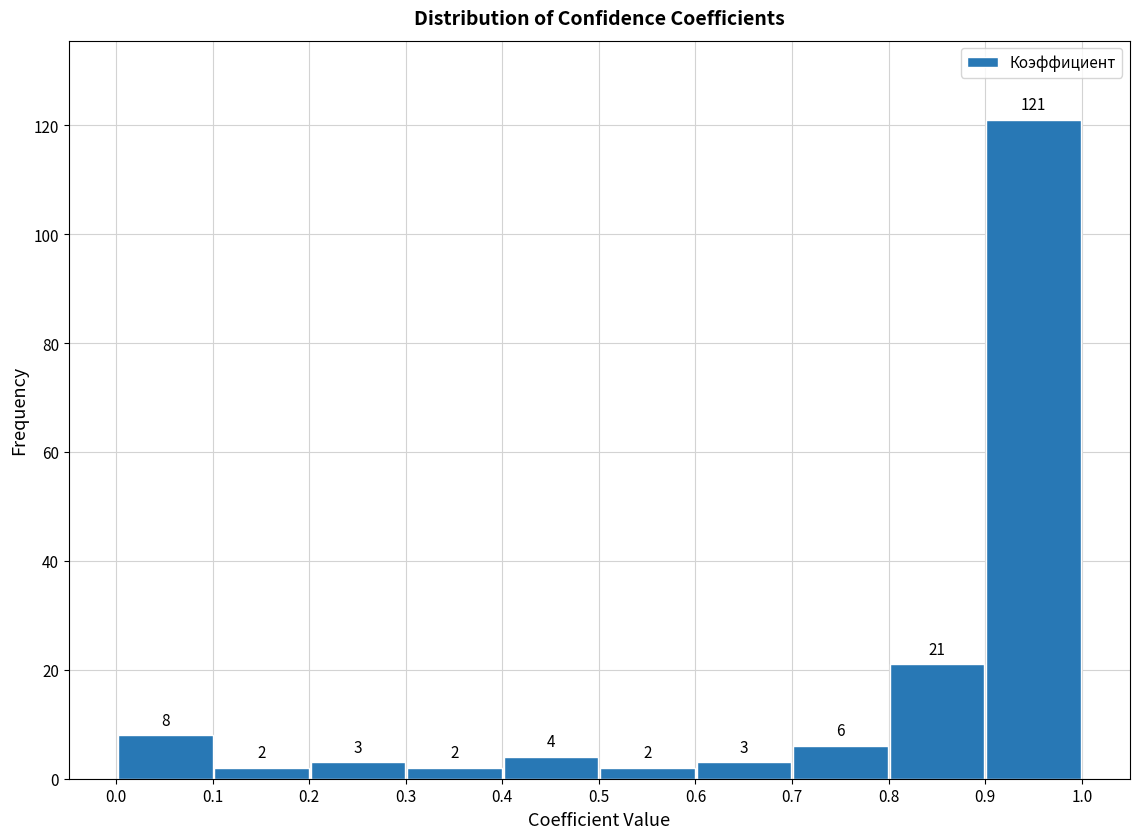

How tall is the bar that spans 0.0 to 0.1 on the x-axis? The bar edges are not printed on the chart, so give them approximately, as read against the axis.

8